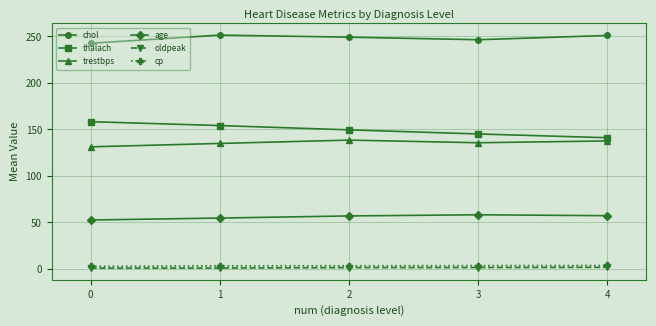

True or false: age and cp intersect in this chart.

False